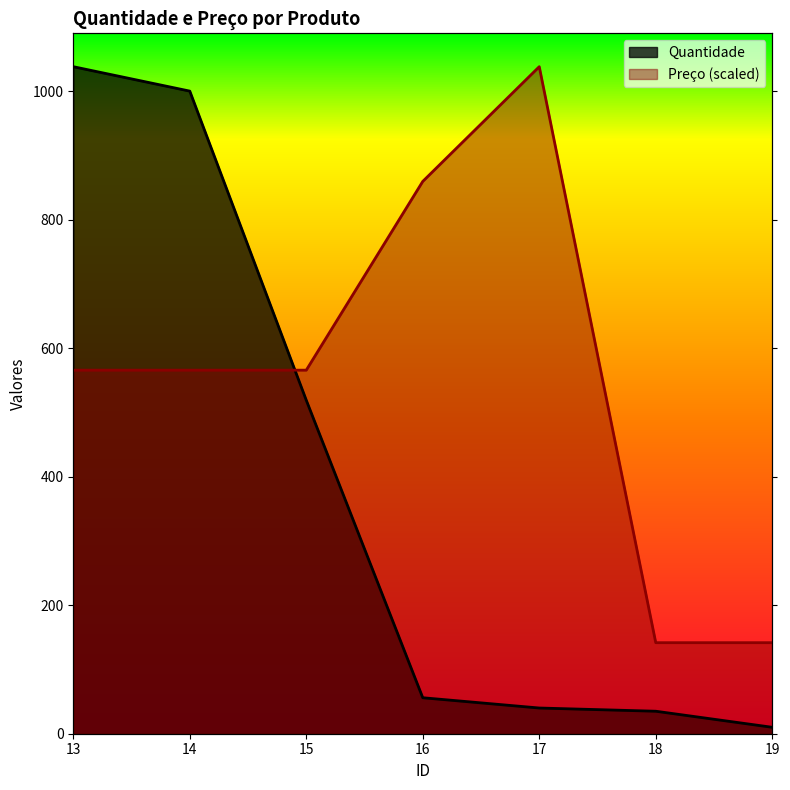

At which category does Preço reach its first local peak?

17